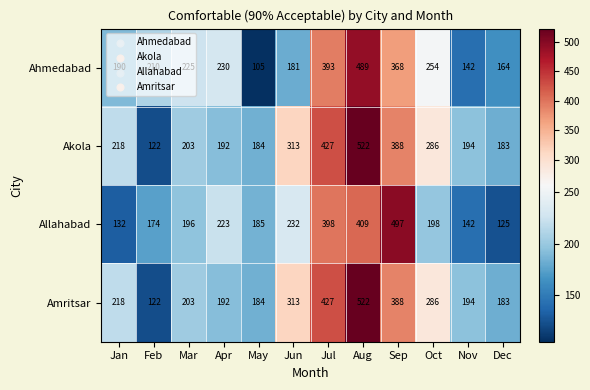

List the labels in order of Ahmedabad value, largest first.

Aug, Jul, Sep, Oct, Apr, Mar, Feb, Jan, Jun, Dec, Nov, May